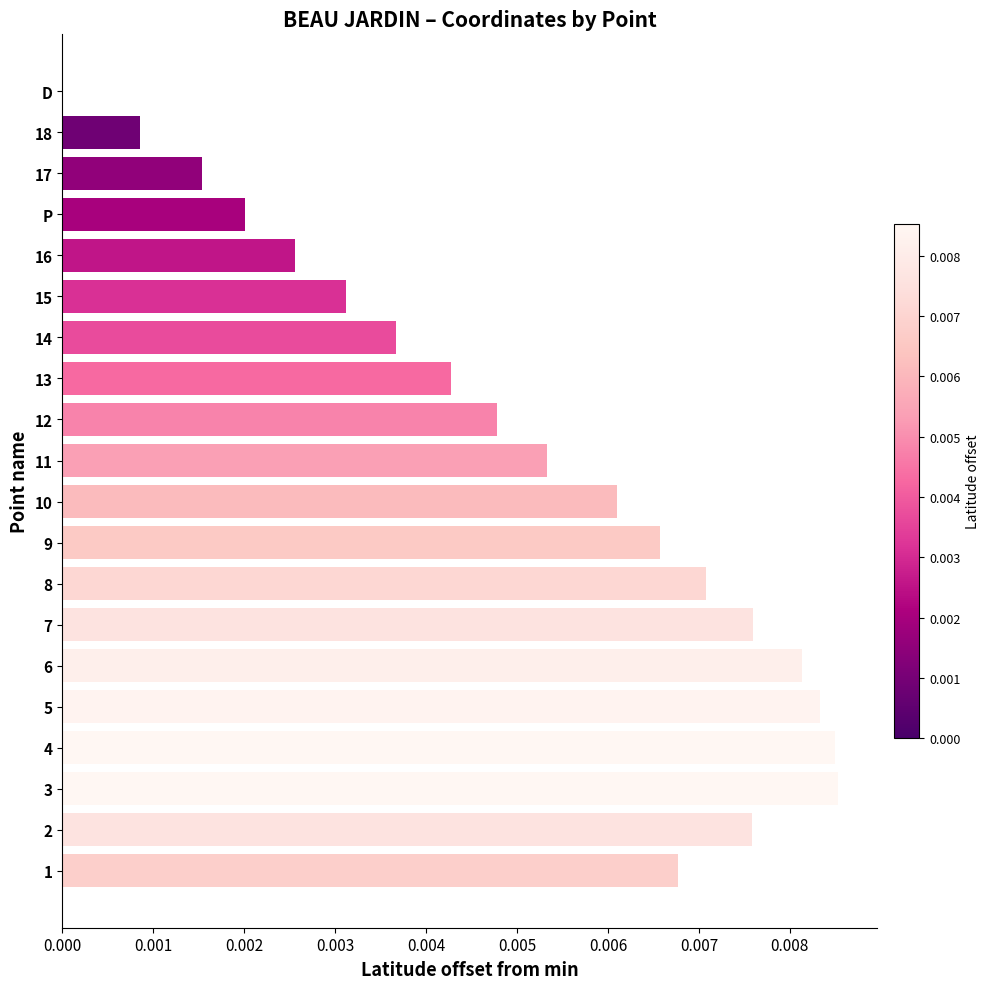

The chart shows a value of 0.0 at 18. True or false?

True